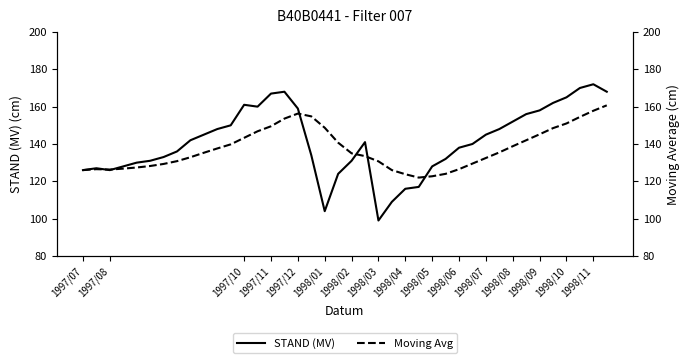

Which category has the lowest value in the STAND (MV) series?

1998/03